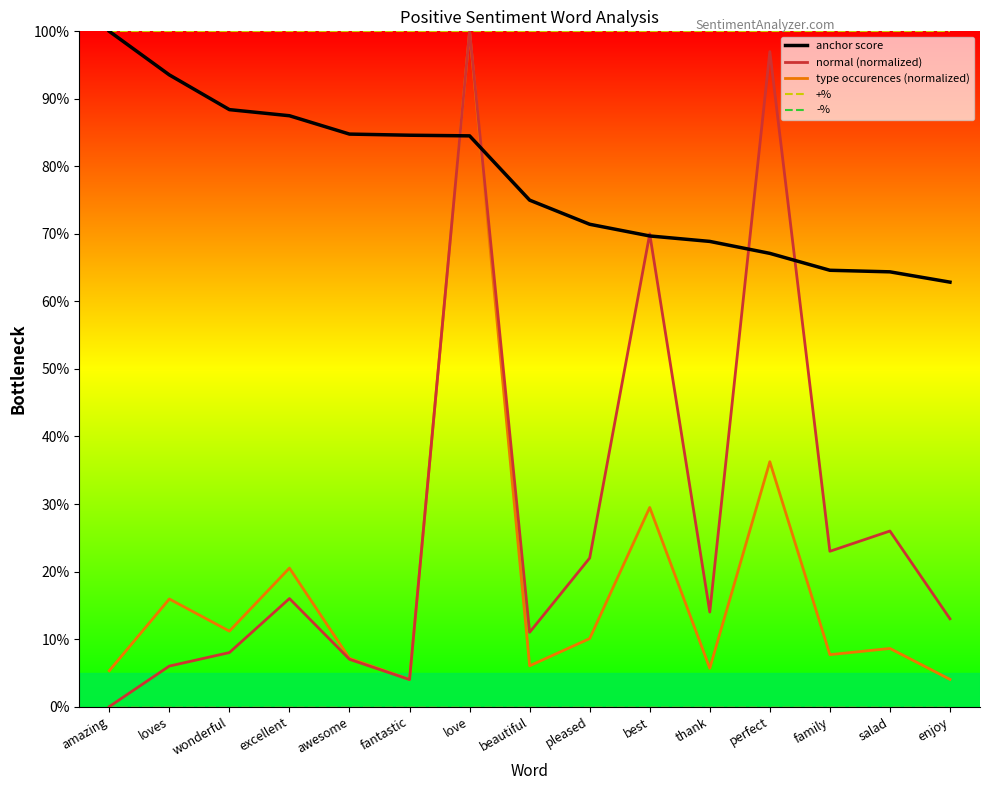

What is the label of the 12th point from the right?

excellent